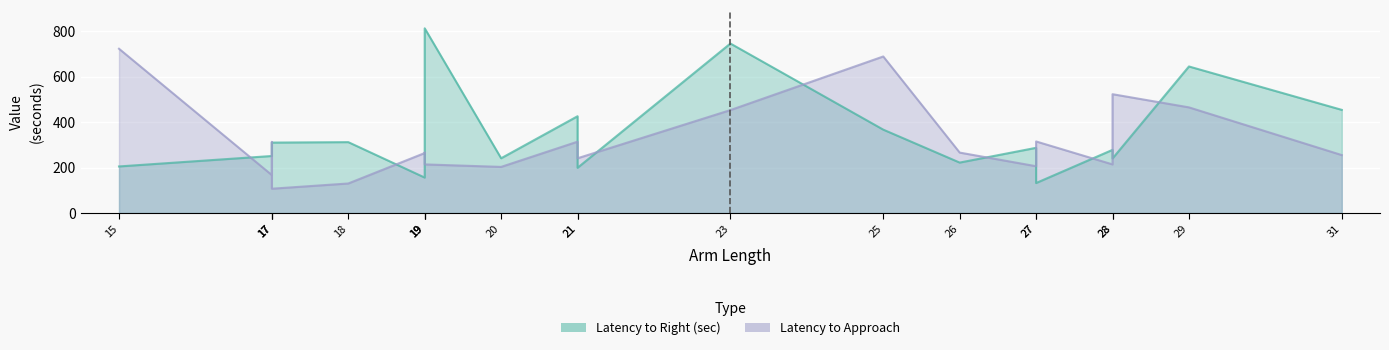

Where does the Latency to Right (sec) series first go above 295?

17